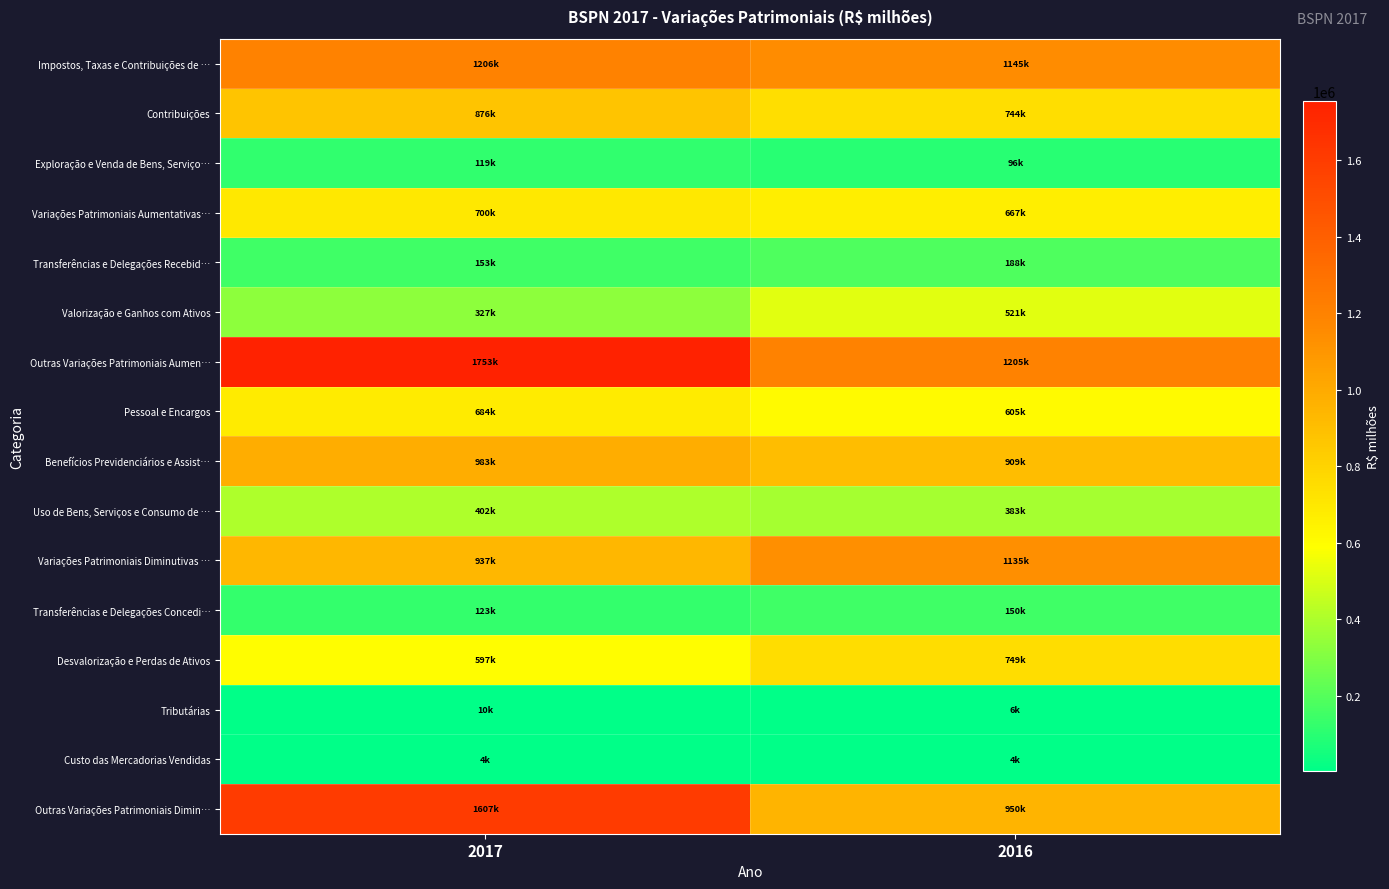

What is the maximum value shown in the chart?

1752870.2